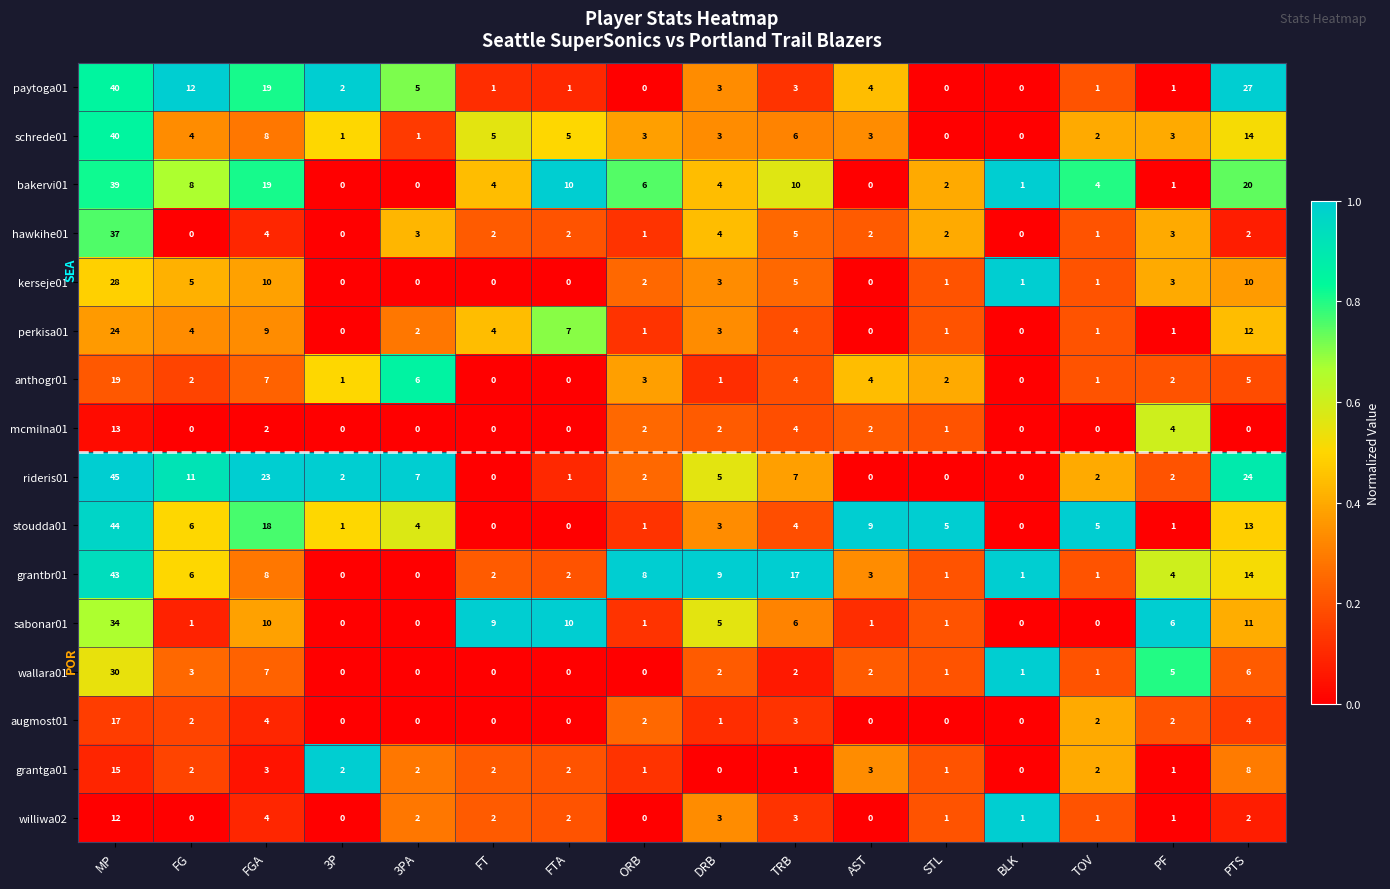

Which series has the widest spread of values?

rideris01